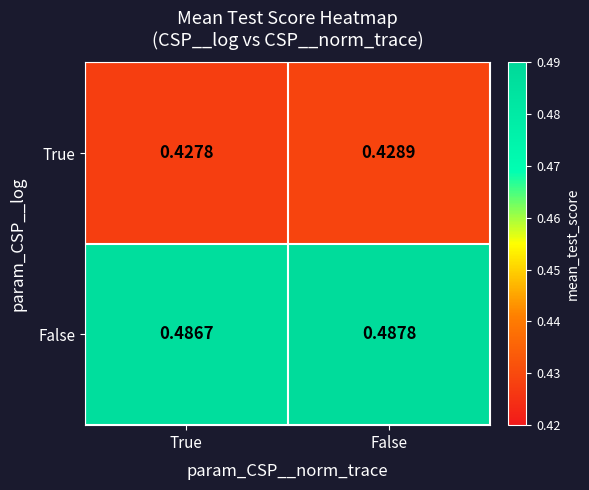

Which category has the highest value in the True series?

False